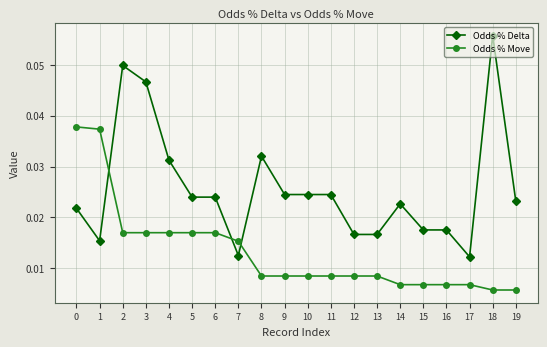

How many intersections are there between Odds % Move and Odds % Delta?

3